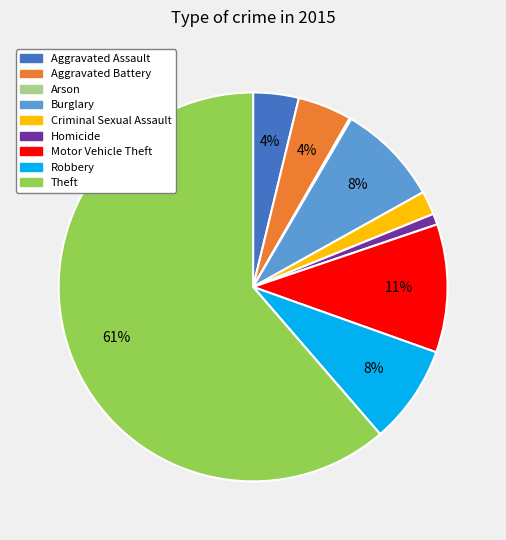

Does Theft account for over 50% of the chart?

Yes